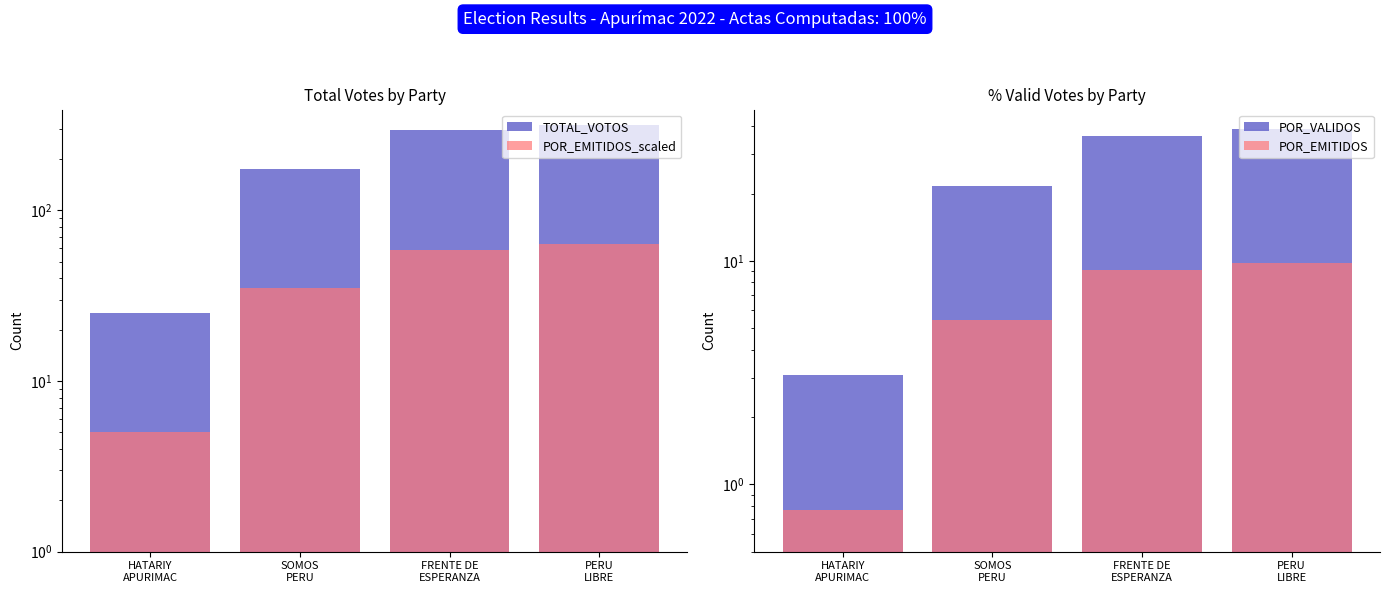

Which series has the largest total across all categories?

TOTAL_VOTOS